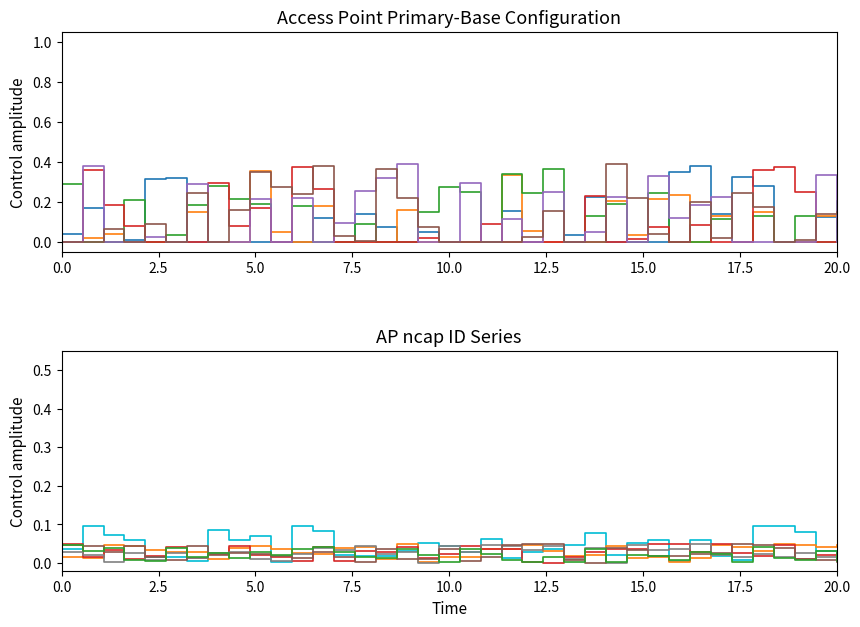

How many distinct data groups are displayed?

6